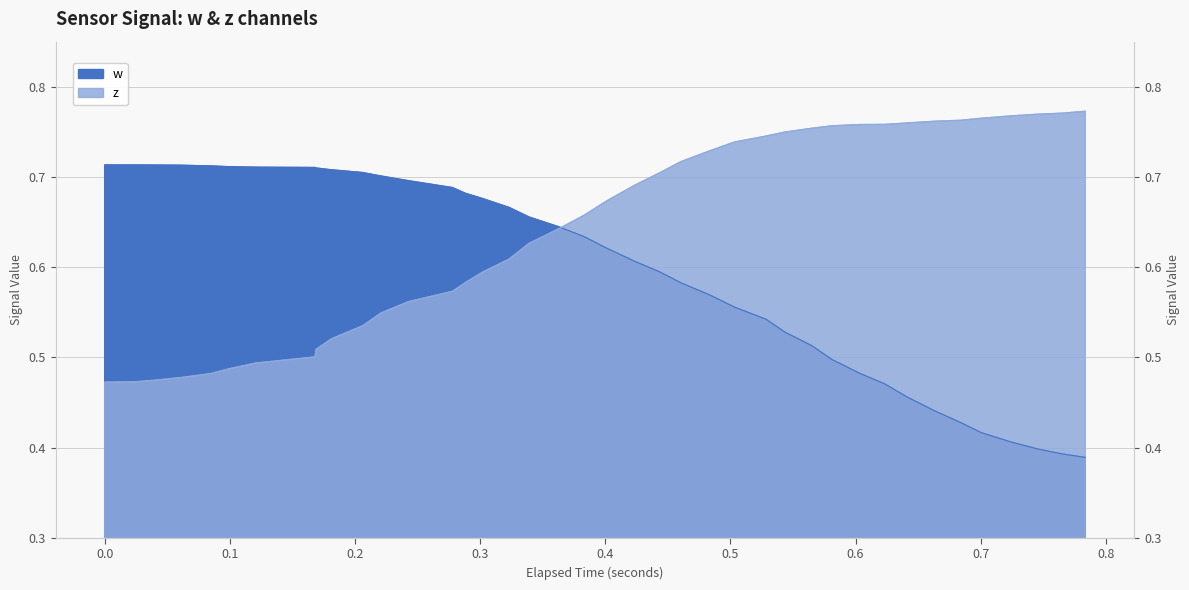

At 0.3, list the series in order from largest to smallest.

w, z